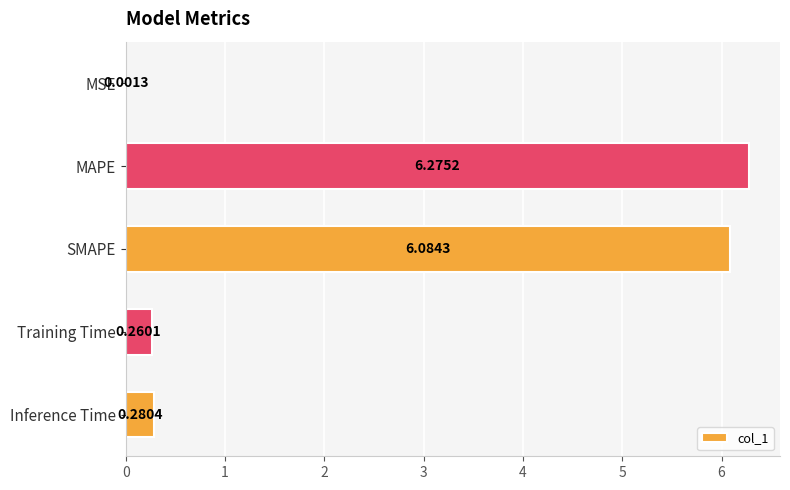

What is the sum of the values at Training Time and SMAPE?

6.3